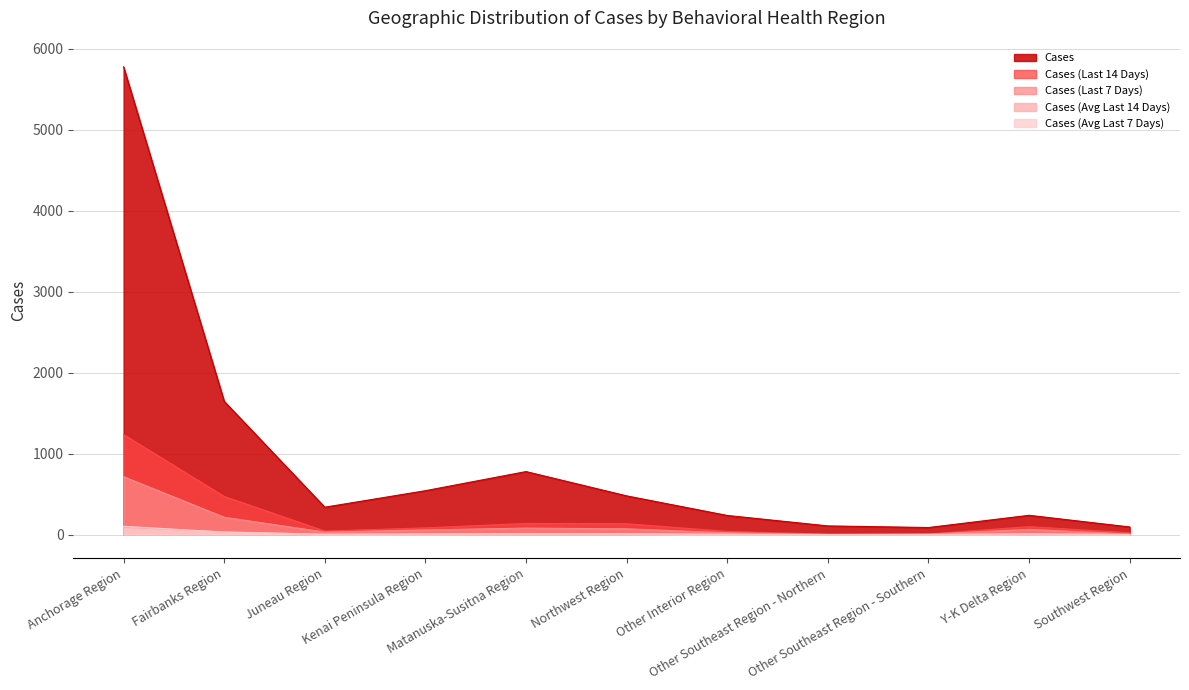

At how many categories does at least one series exceed 4496?

1